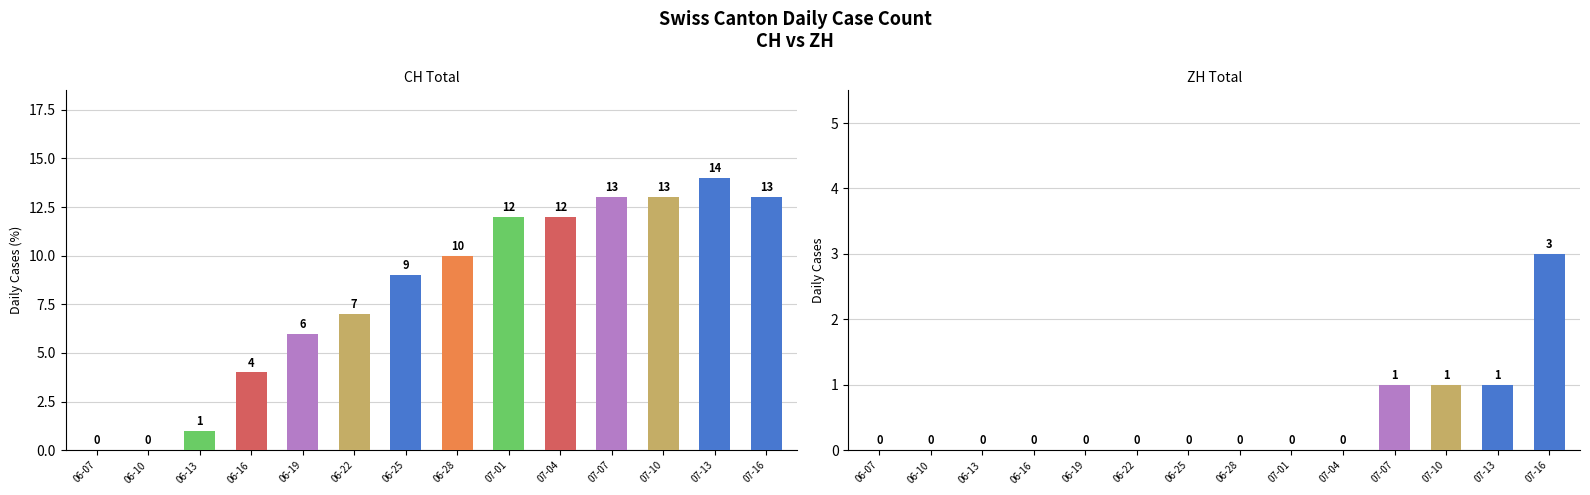

What is the average value of the CH series?

8